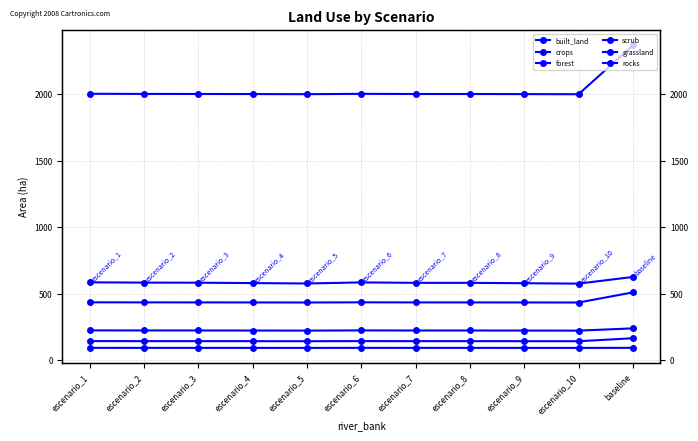

What is the total value across all series at escenario_8?

3476.6